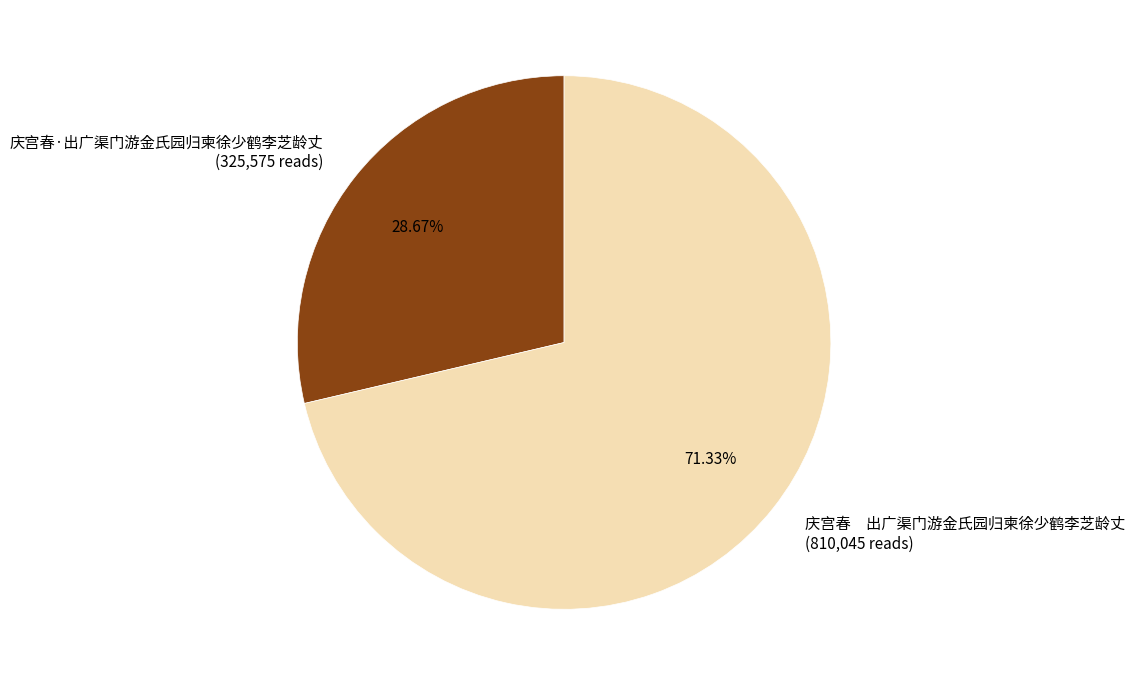

What is the smallest slice in the pie chart?

庆宫春·出广渠门游金氏园归柬徐少鹤李芝龄丈